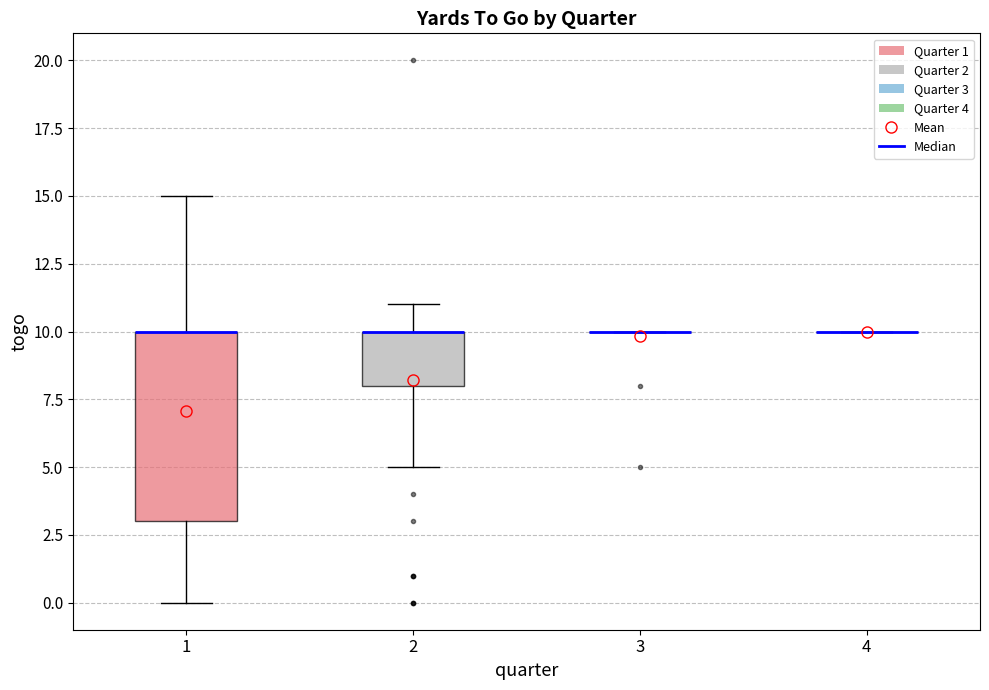

Which box is the tallest, from its lower edge to its upper edge?

1